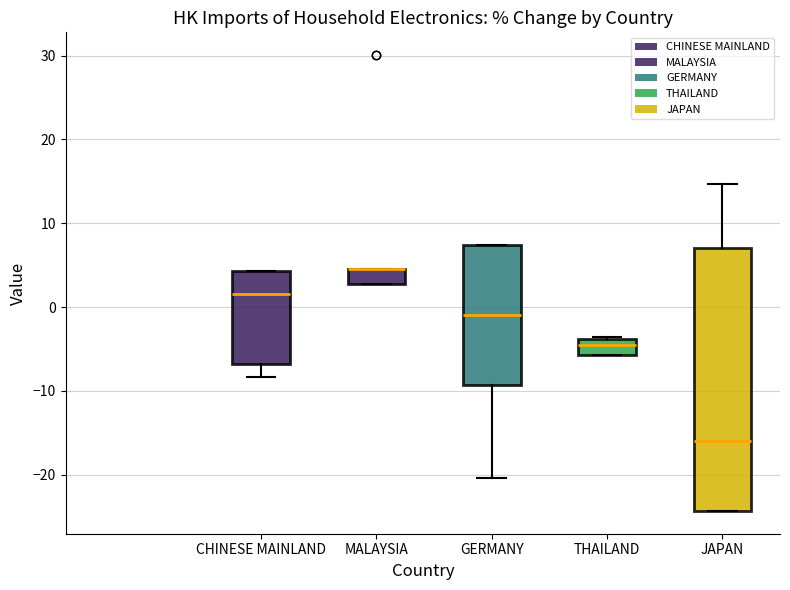

Reading left to right, read every box against the y-axis: the position of its median line, the range the box covers, and the ends of its whiskers. The values are not printed on the chart, so give them approximately, as read against the axis.

CHINESE MAINLAND: median 2, box -7 to 4, whiskers -8 to 4
MALAYSIA: median 4 (drawn on the box's upper edge), box 3 to 4, whiskers 3 to 4
GERMANY: median -1, box -9 to 7, whiskers -20 to 7
THAILAND: median -5, box -6 to -4, whiskers -6 to -4
JAPAN: median -16, box -24 to 7, whiskers -24 to 15